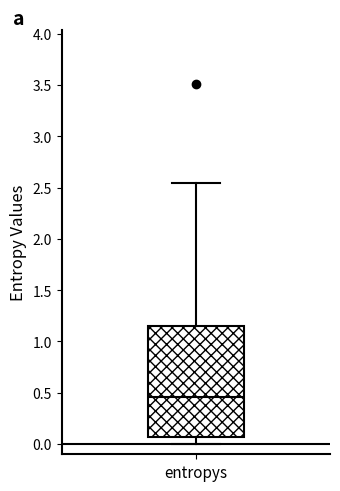

Transcribe this box plot: give where the median line is, the range the box spans, and where the two whiskers end, as read against the y-axis. The values are not printed on the chart, so give them approximately, as read against the axis.

median 0.45, box 0.05 to 1.15, whiskers 0.00 to 2.55